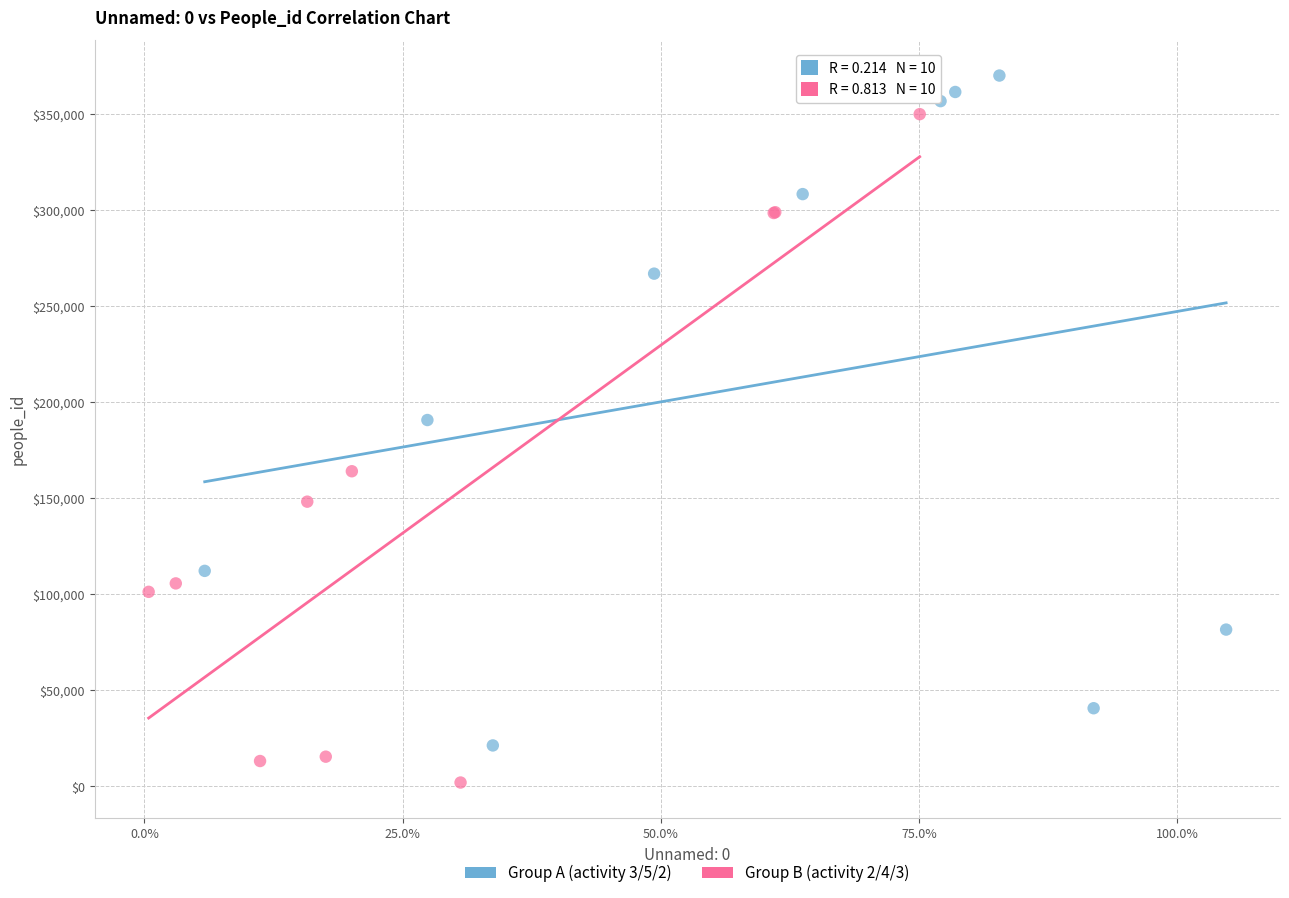

Which series contains the lowest Y value?

Group B (activity 2/4/3)